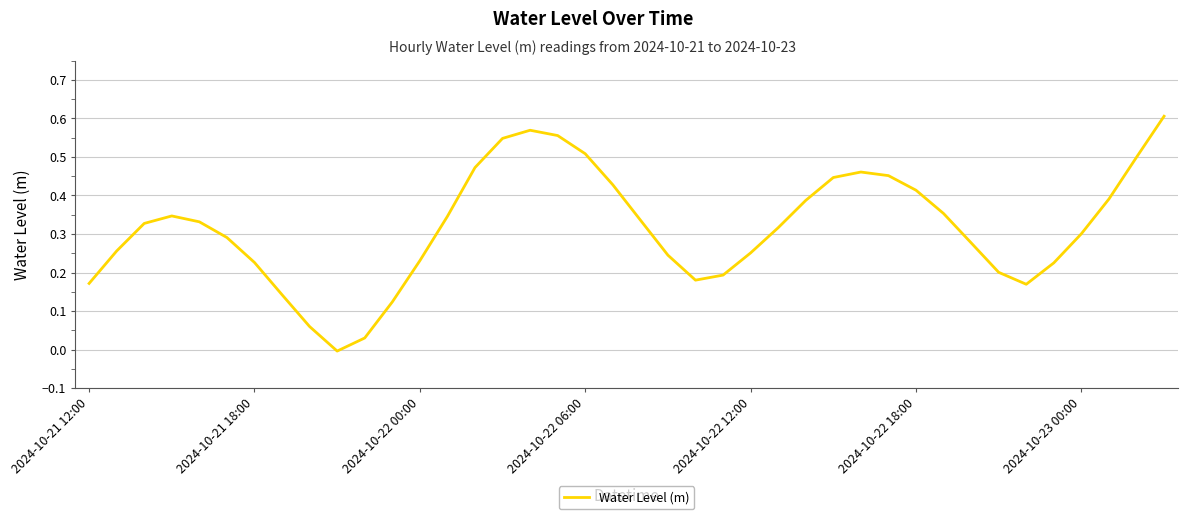

How many lines are shown in the chart?

1